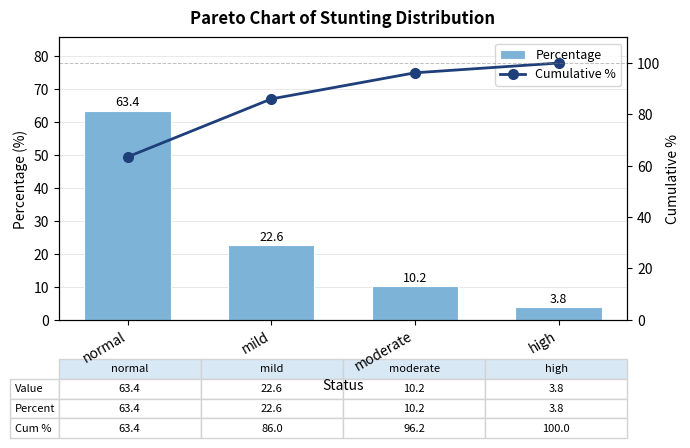

What value does the Cumulative % series have at normal?

63.4